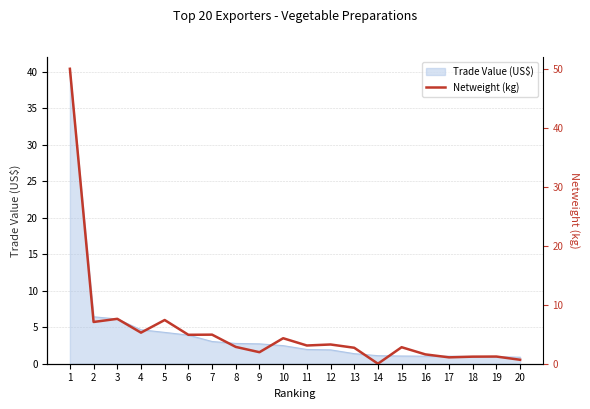

What is the sum of the values at 19 and 20?

1.9